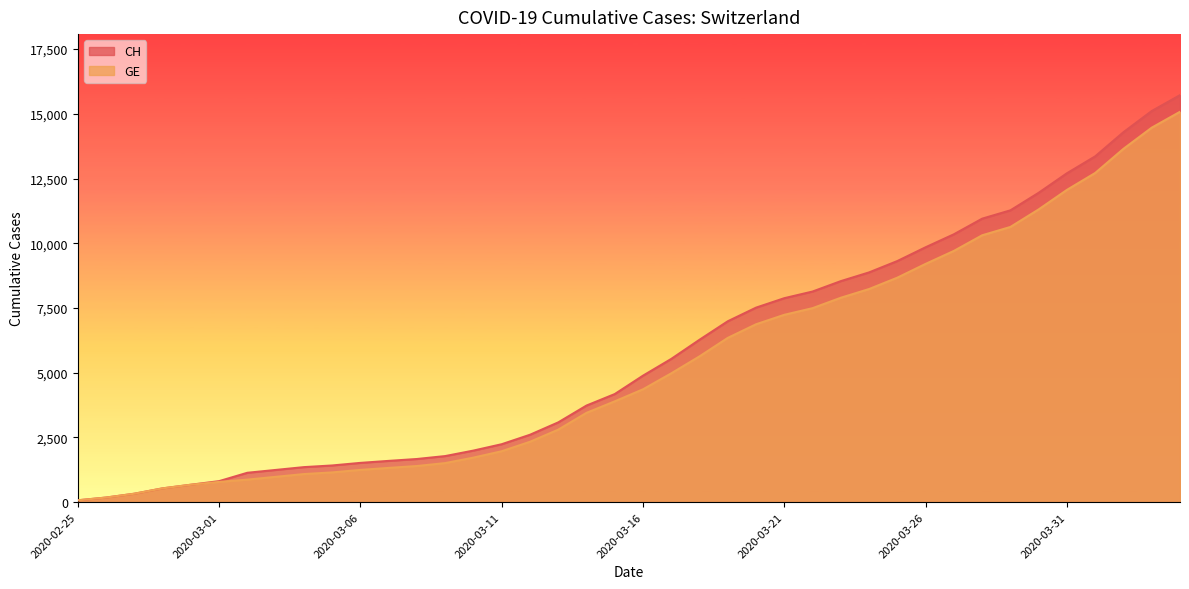

At which category is the sum across all series the highest?

2020-04-04